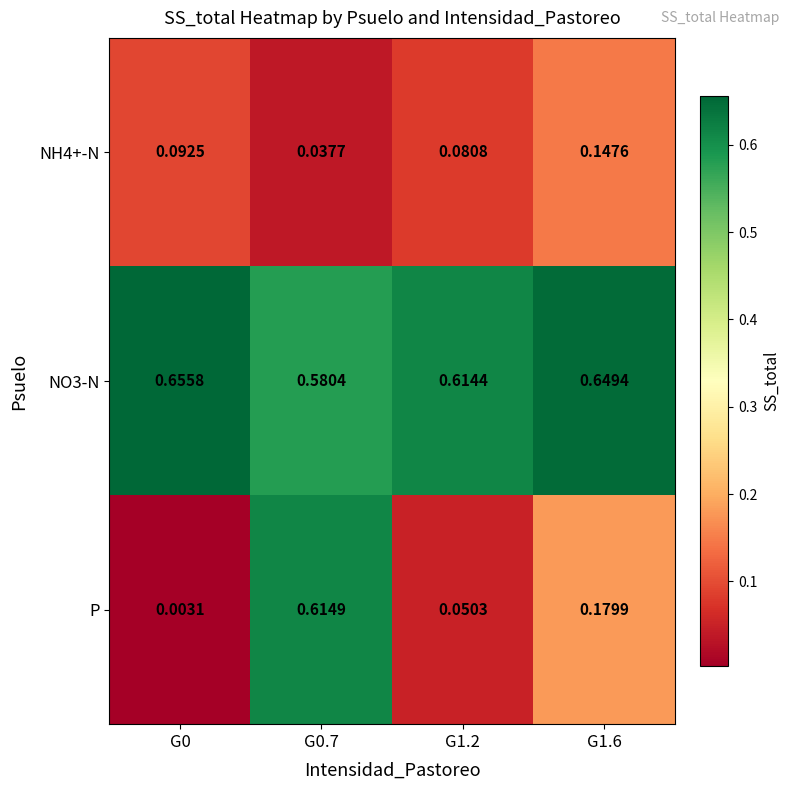

Is the value of P at G0.7 greater than the value of NH4+-N at G0.7?

Yes